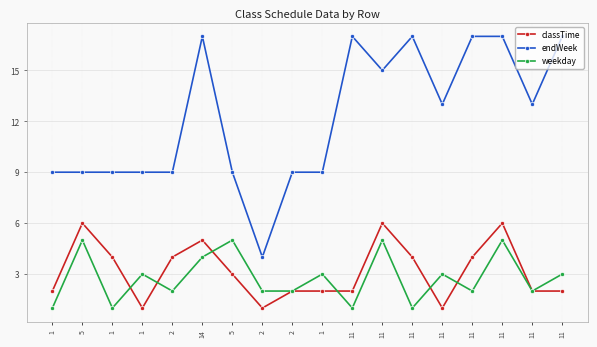

What are all the series names shown in the legend?

classTime, endWeek, weekday